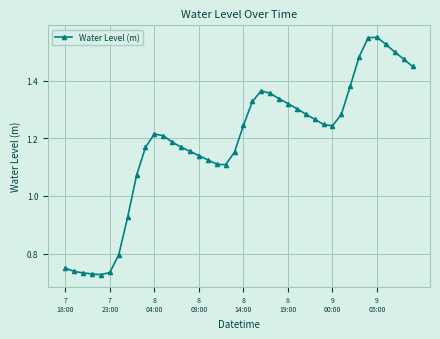

True or false: there are more than 0 points higher than both neighbors.

True